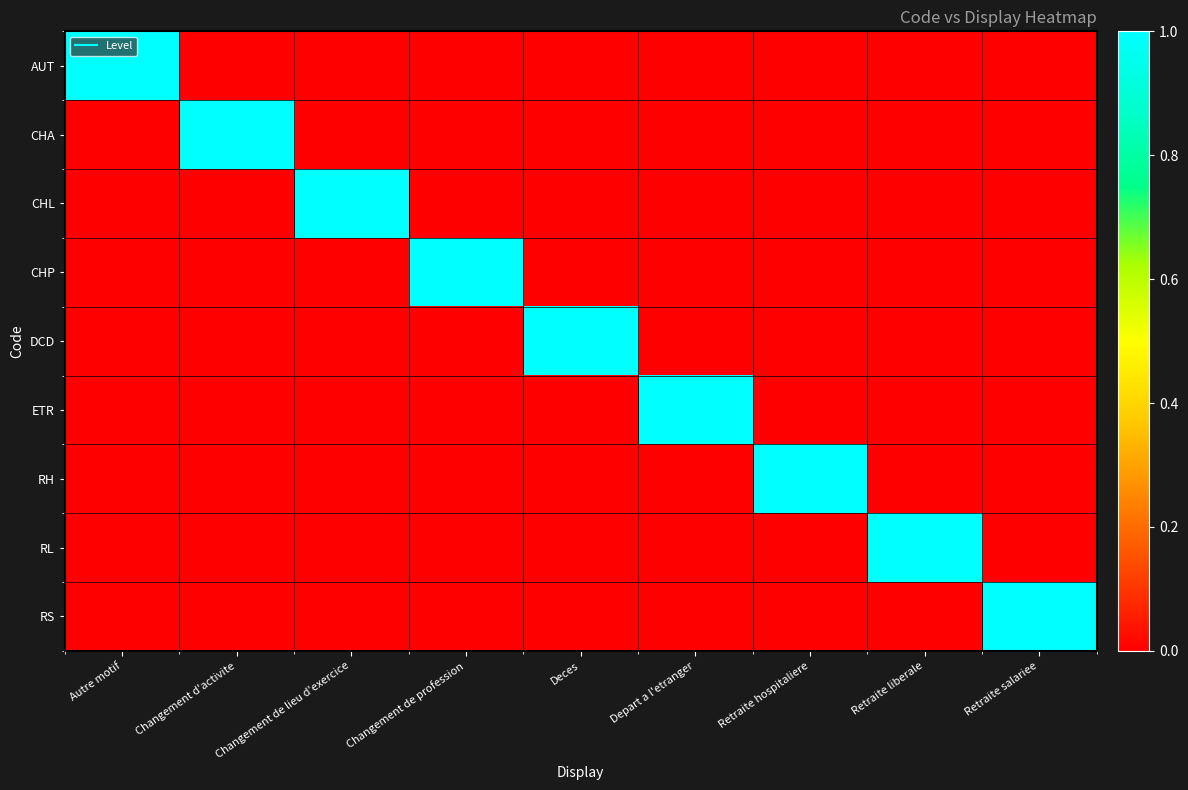

Reading right to left, what are all the values shown in this chart?

AUT: Retraite salariee=0	Retraite liberale=0	Retraite hospitaliere=0	Depart a l'etranger=0	Deces=0	Changement de profession=0	Changement de lieu d'exercice=0	Changement d'activite=0	Autre motif=1
CHA: Retraite salariee=0	Retraite liberale=0	Retraite hospitaliere=0	Depart a l'etranger=0	Deces=0	Changement de profession=0	Changement de lieu d'exercice=0	Changement d'activite=1	Autre motif=0
CHL: Retraite salariee=0	Retraite liberale=0	Retraite hospitaliere=0	Depart a l'etranger=0	Deces=0	Changement de profession=0	Changement de lieu d'exercice=1	Changement d'activite=0	Autre motif=0
CHP: Retraite salariee=0	Retraite liberale=0	Retraite hospitaliere=0	Depart a l'etranger=0	Deces=0	Changement de profession=1	Changement de lieu d'exercice=0	Changement d'activite=0	Autre motif=0
DCD: Retraite salariee=0	Retraite liberale=0	Retraite hospitaliere=0	Depart a l'etranger=0	Deces=1	Changement de profession=0	Changement de lieu d'exercice=0	Changement d'activite=0	Autre motif=0
ETR: Retraite salariee=0	Retraite liberale=0	Retraite hospitaliere=0	Depart a l'etranger=1	Deces=0	Changement de profession=0	Changement de lieu d'exercice=0	Changement d'activite=0	Autre motif=0
RH: Retraite salariee=0	Retraite liberale=0	Retraite hospitaliere=1	Depart a l'etranger=0	Deces=0	Changement de profession=0	Changement de lieu d'exercice=0	Changement d'activite=0	Autre motif=0
RL: Retraite salariee=0	Retraite liberale=1	Retraite hospitaliere=0	Depart a l'etranger=0	Deces=0	Changement de profession=0	Changement de lieu d'exercice=0	Changement d'activite=0	Autre motif=0
RS: Retraite salariee=1	Retraite liberale=0	Retraite hospitaliere=0	Depart a l'etranger=0	Deces=0	Changement de profession=0	Changement de lieu d'exercice=0	Changement d'activite=0	Autre motif=0